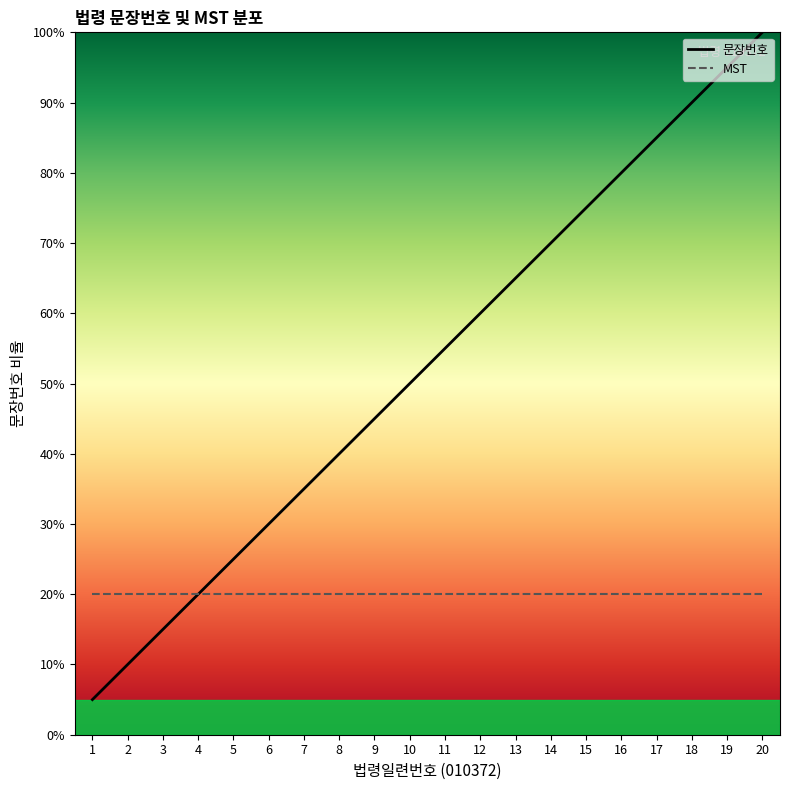

What is the average value of the MST series?

20.0